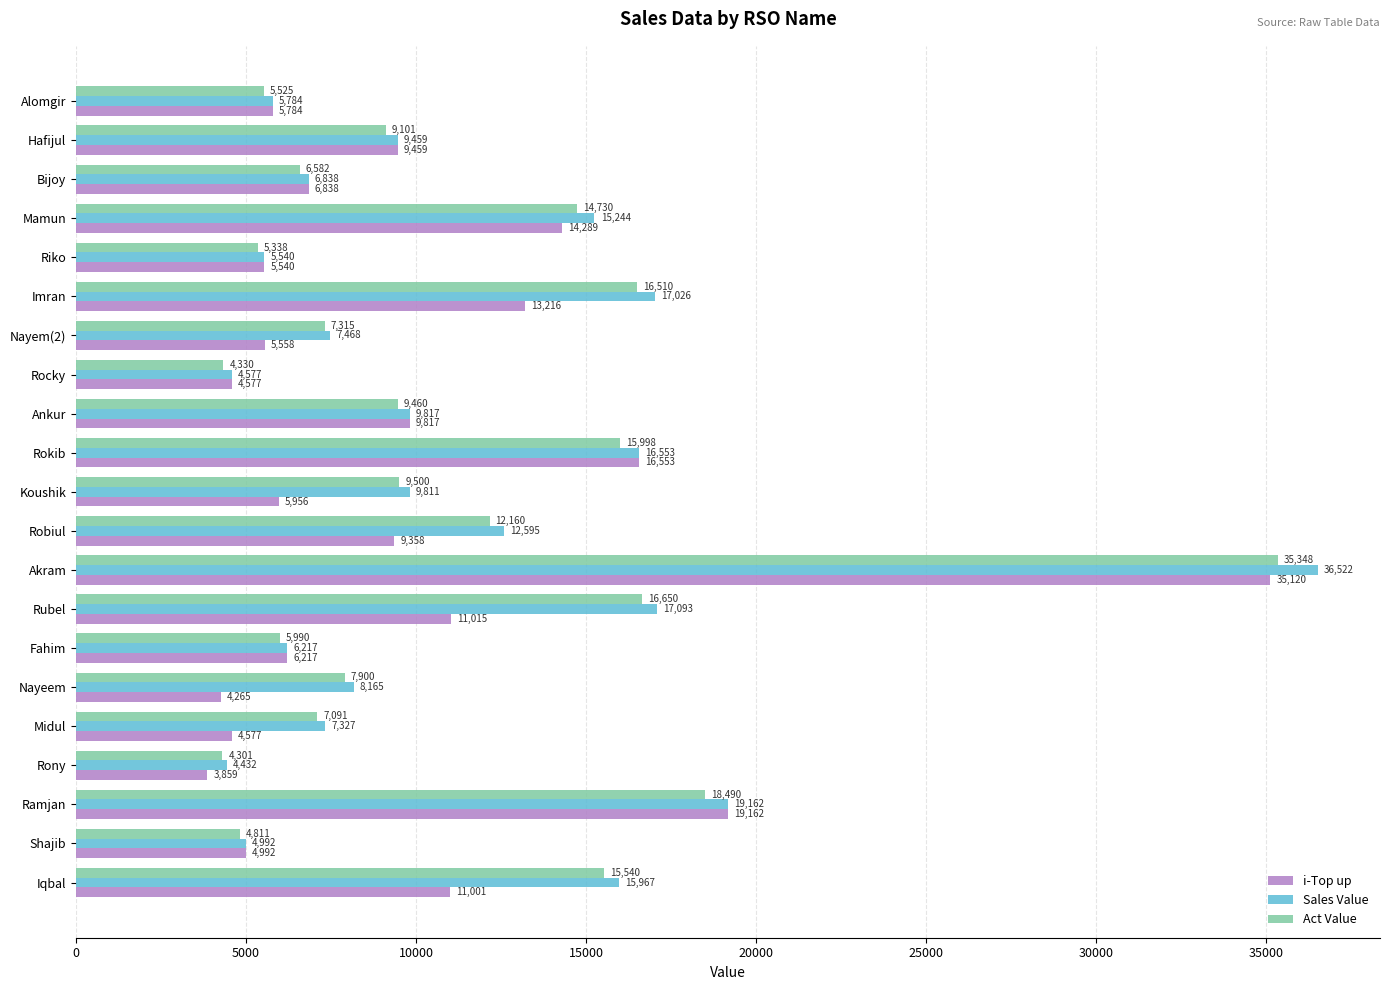

Which series changed the most between Iqbal and Rubel?

Sales Value